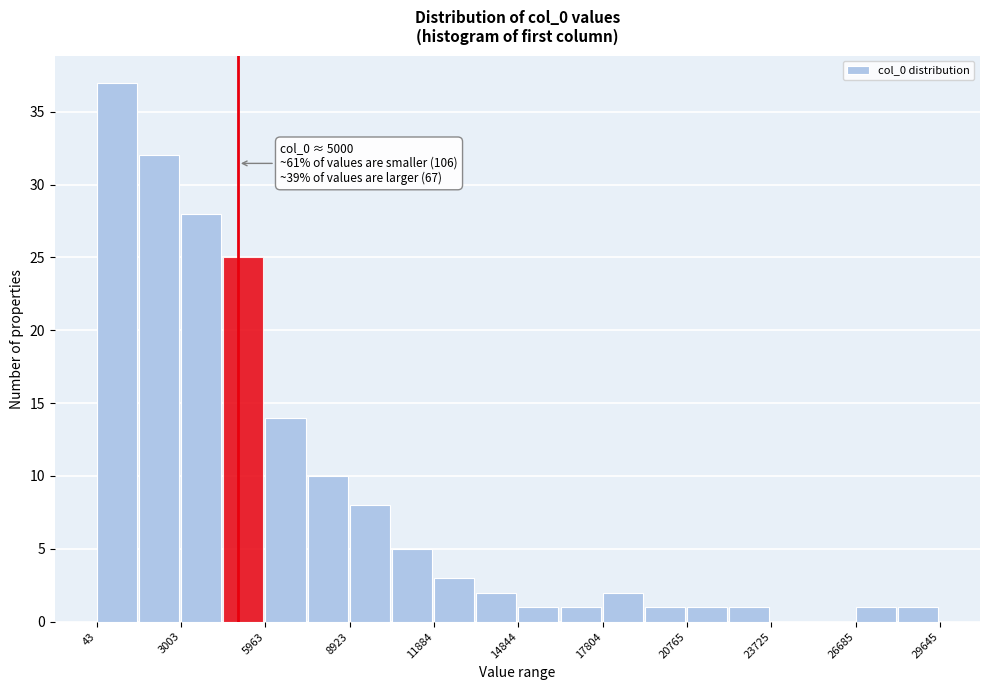

Read against the x-axis, roughly where is the centre of the tallest bar?

500